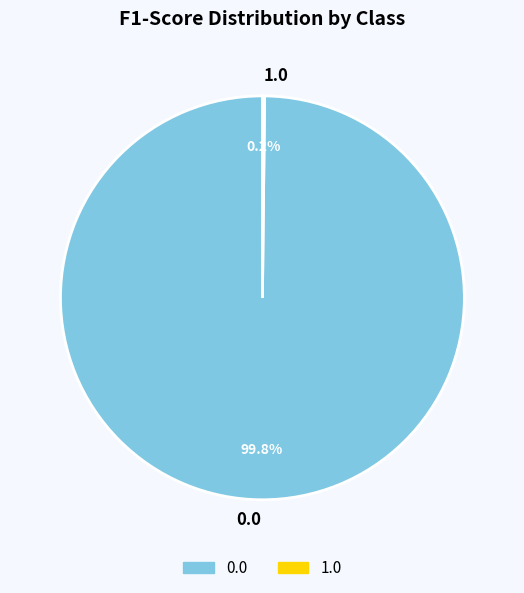

What percentage is the 0.0 slice, to the nearest percent?

100%